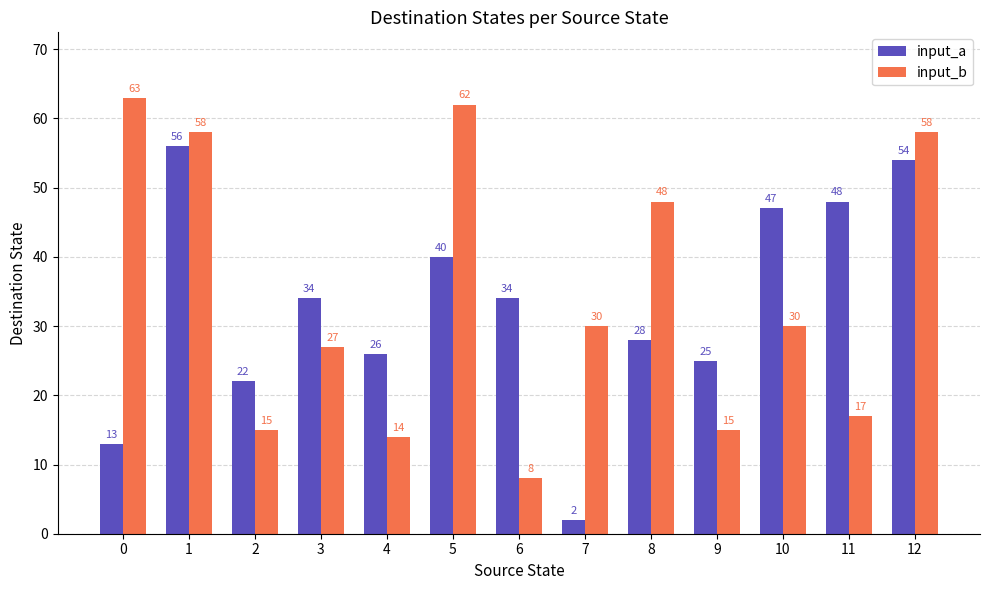

How many distinct data groups are displayed?

2